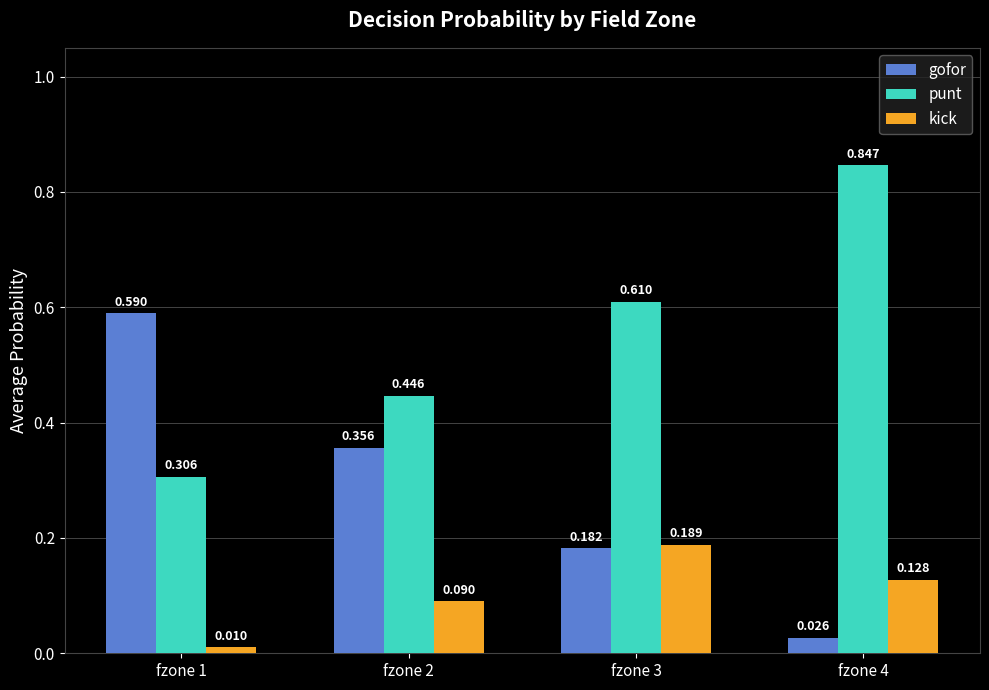

What is the total value across all series at fzone 3?

1.0